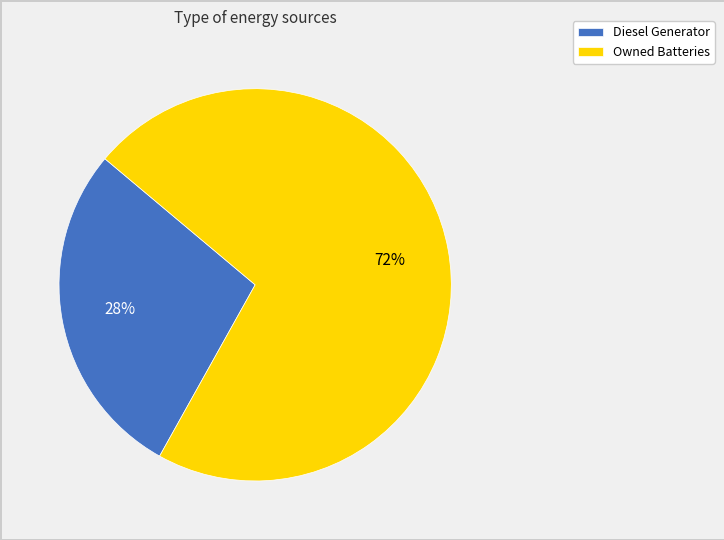

Does any single category account for the majority?

Yes